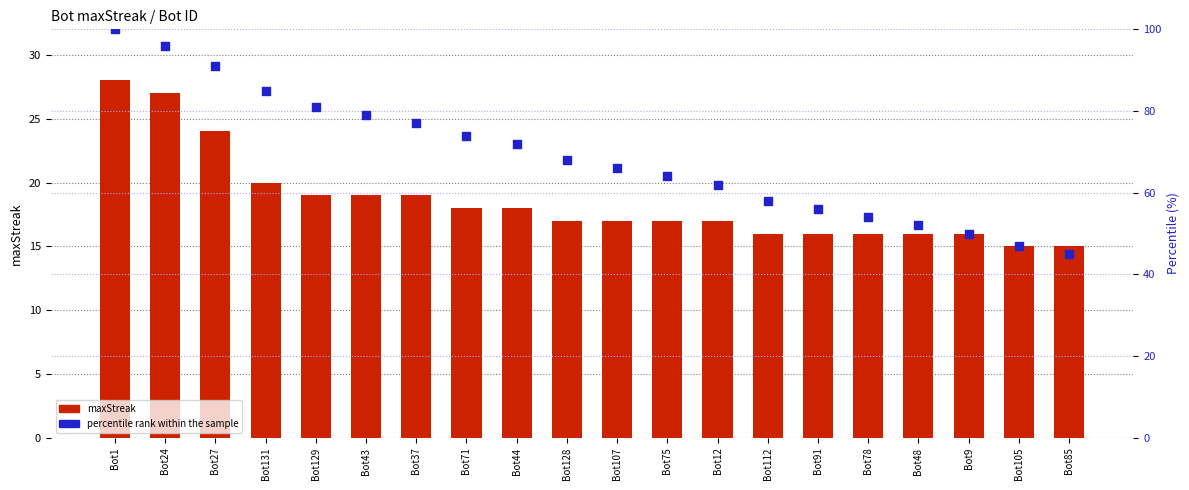

What are all the series names shown in the legend?

maxStreak, percentile rank within the sample